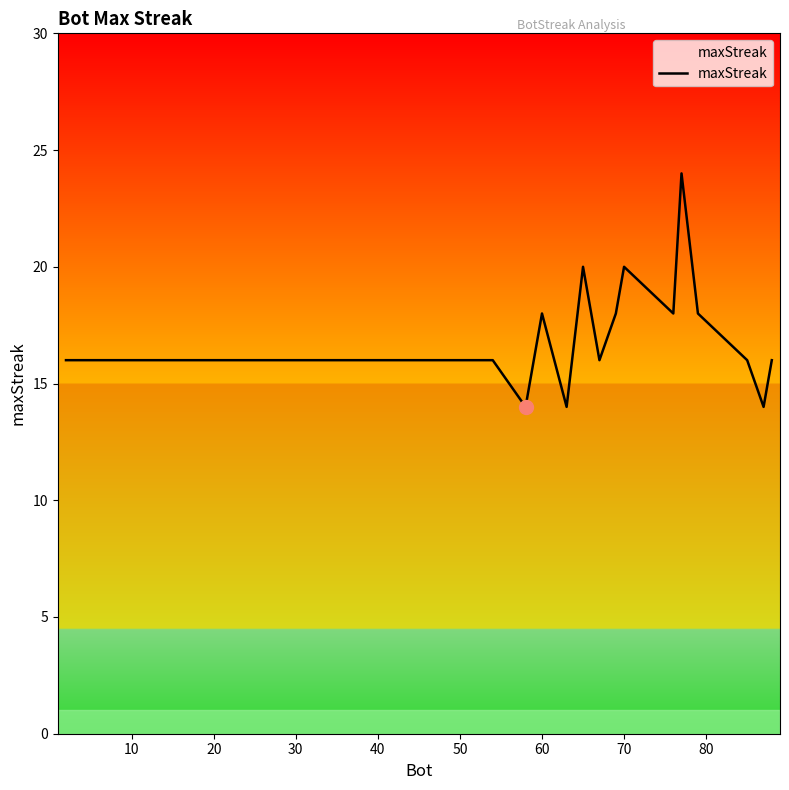

What is the difference between the maximum and minimum values?

10